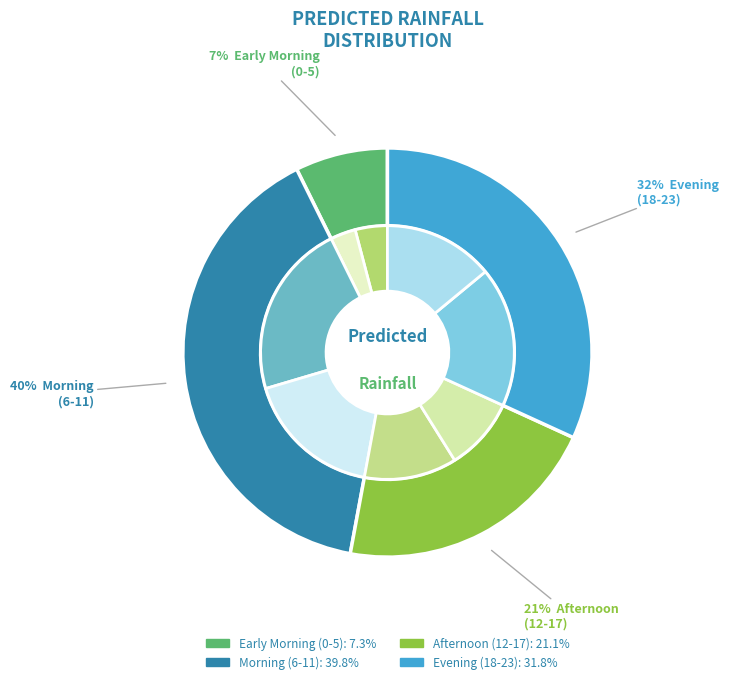

Is there a majority slice in this chart?

No